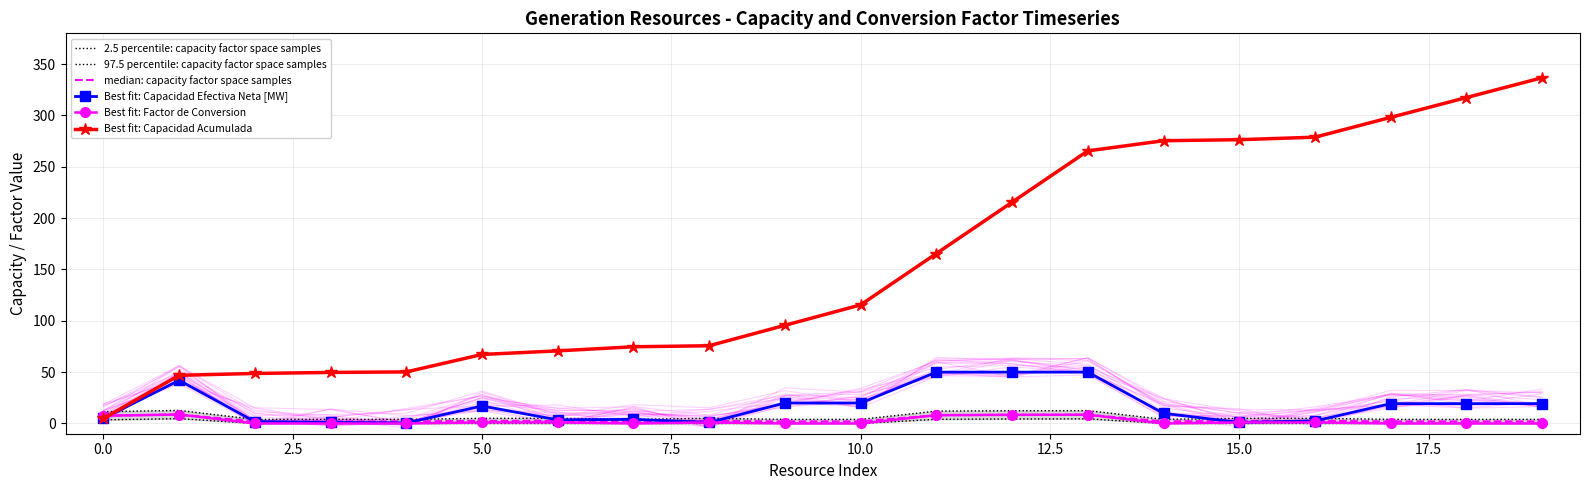

What are all the series names shown in the legend?

2.5 percentile: capacity factor space samples, 97.5 percentile: capacity factor space samples, median: capacity factor space samples, Best fit: Capacidad Efectiva Neta [MW], Best fit: Factor de Conversion, Best fit: Capacidad Acumulada